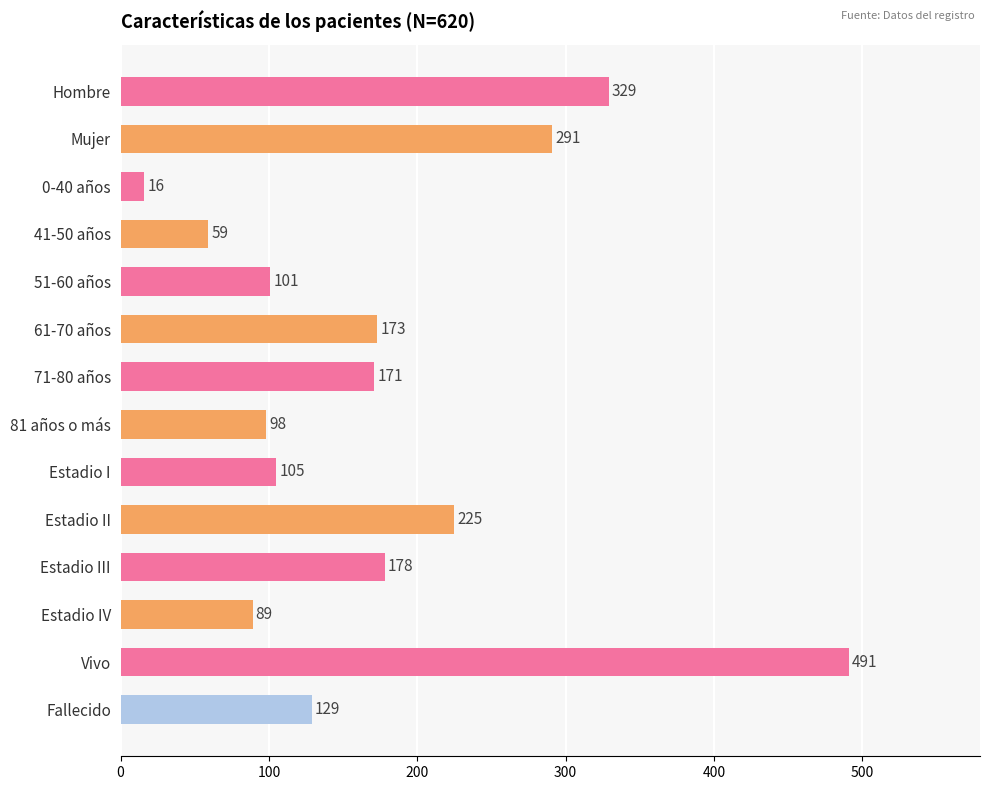

What position from the top is Estadio III?

11